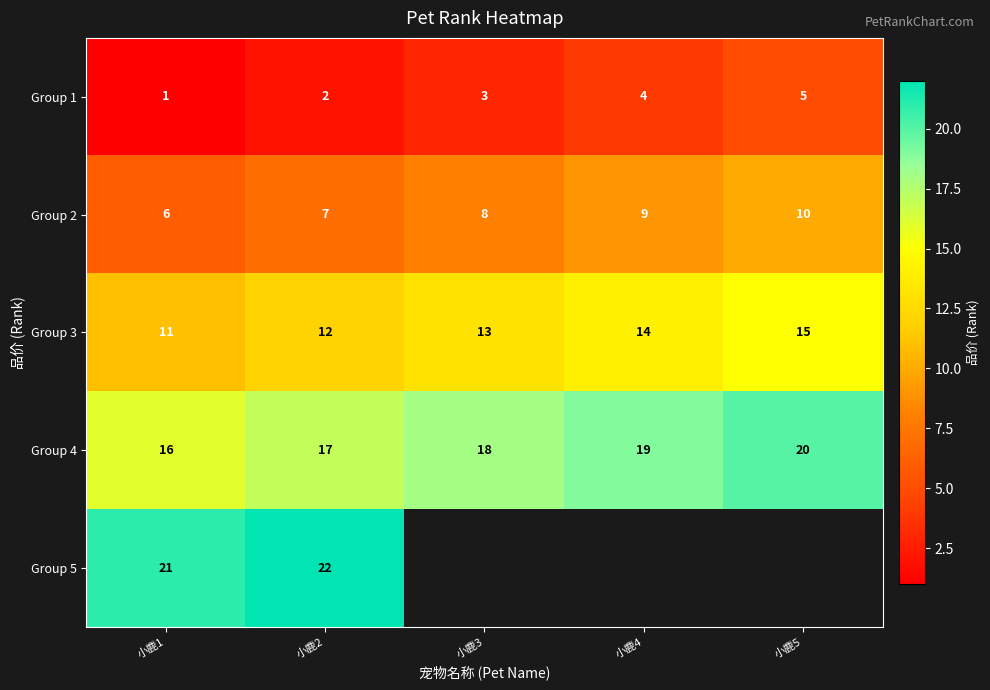

Which has a higher value, 小鹿4 or 小鹿5?

小鹿5